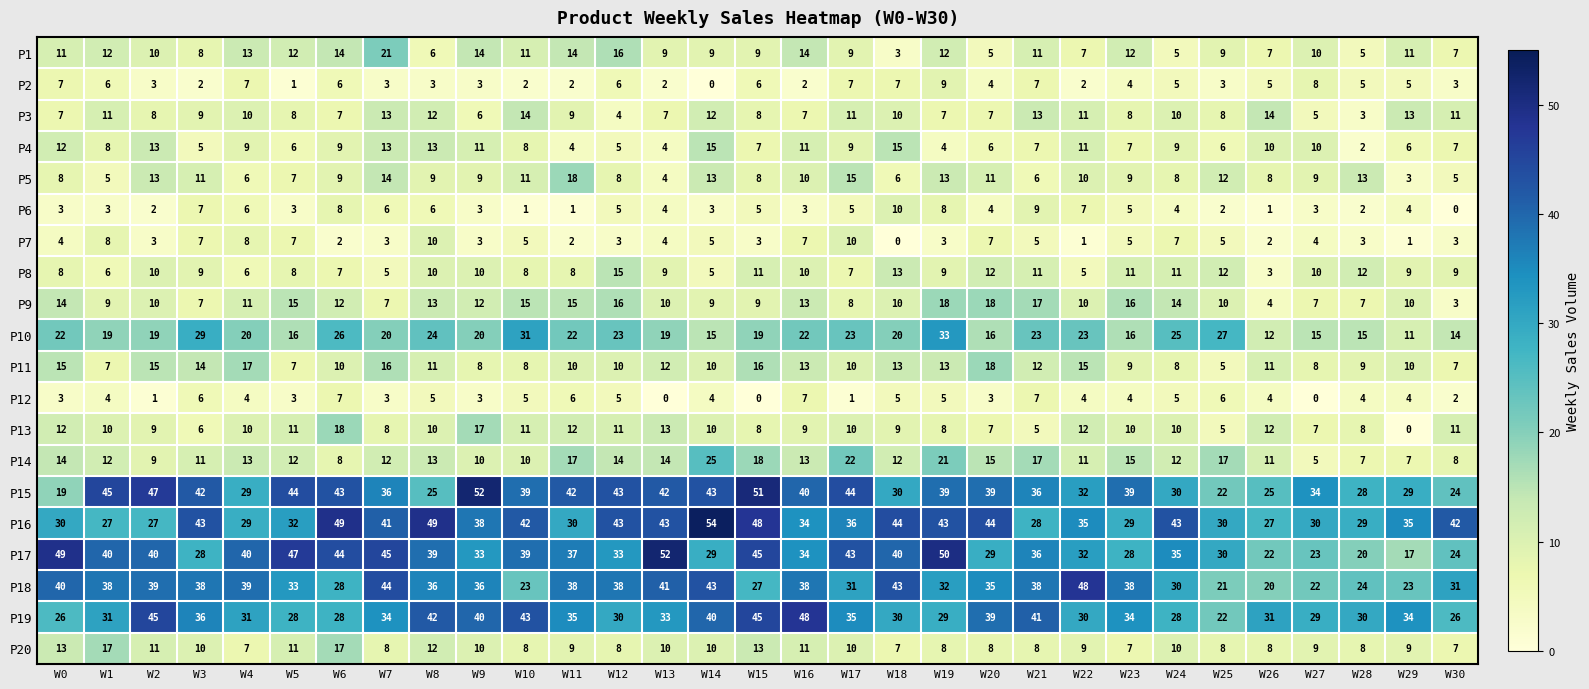

What is the difference between the P6 values at W2 and W8?

4